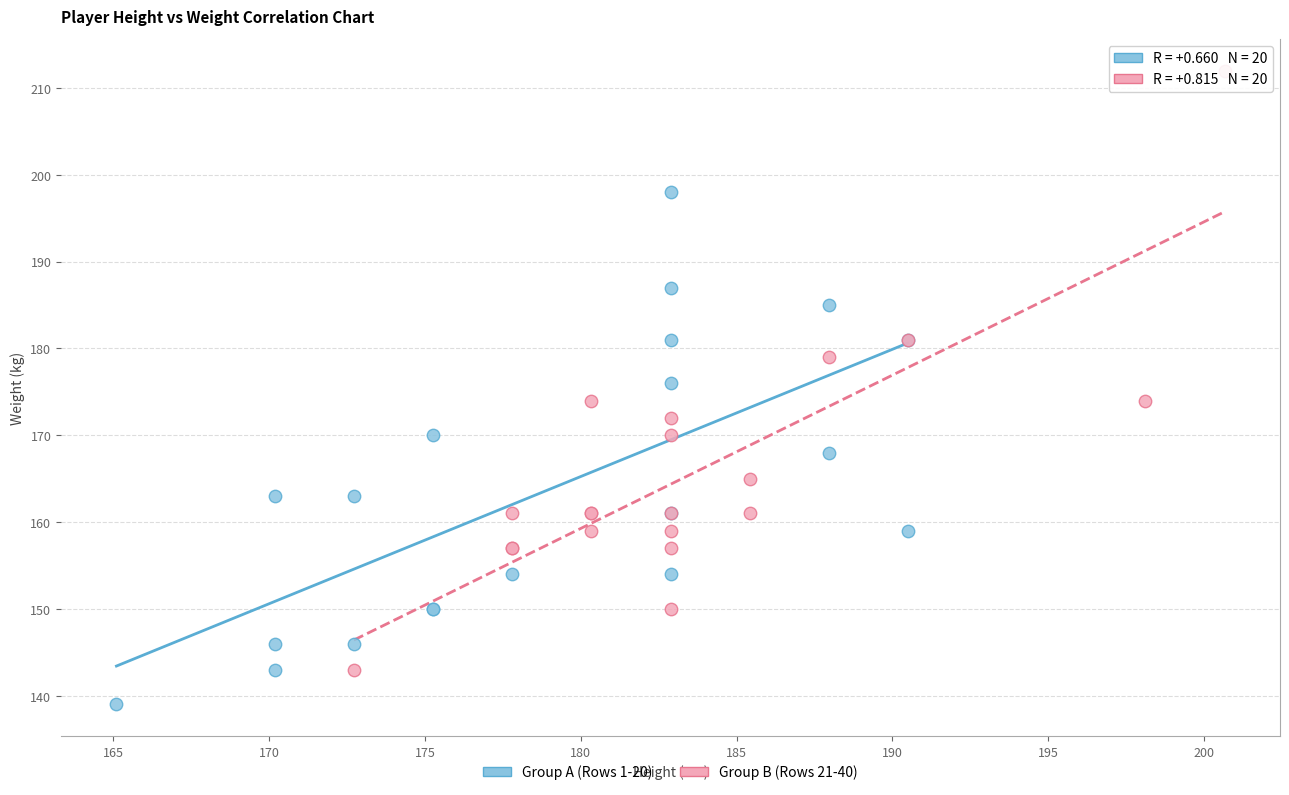

Which series reaches the maximum Y coordinate?

Group B (Rows 21-40)